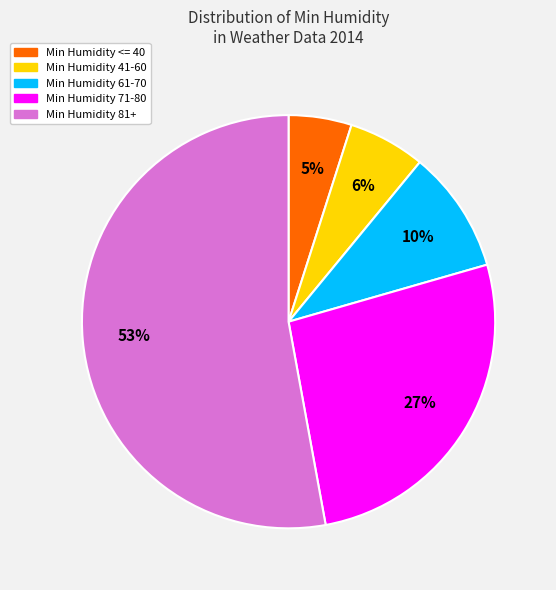

Is the sum of Min Humidity 71-80 and Min Humidity 81+ greater than half?

Yes